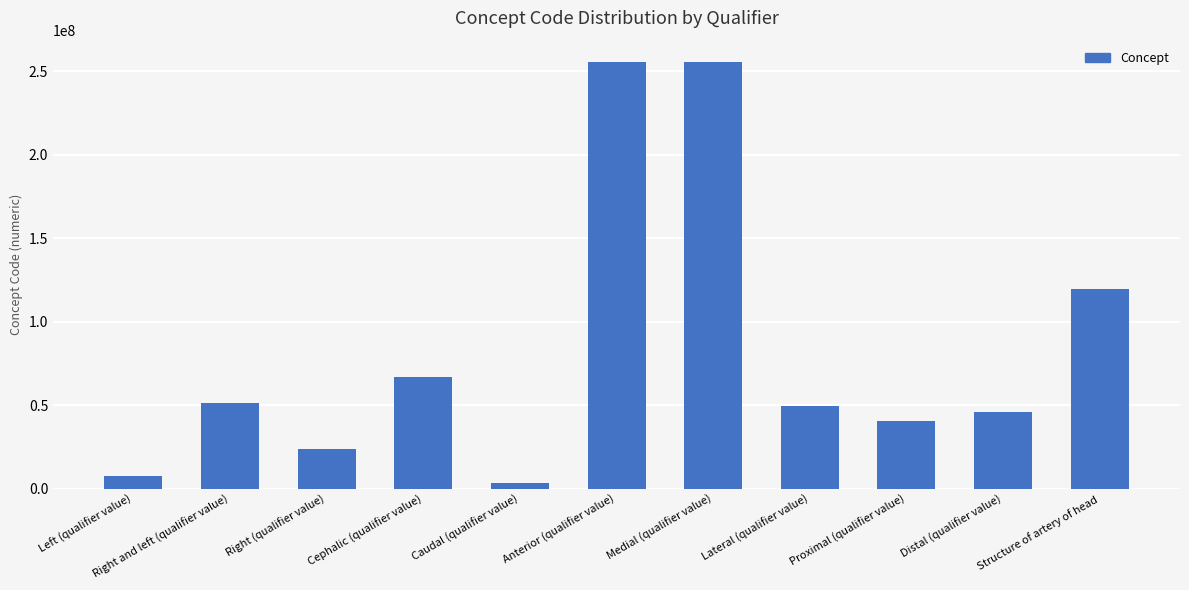

What is the difference between the second highest and second lowest values?

247778009